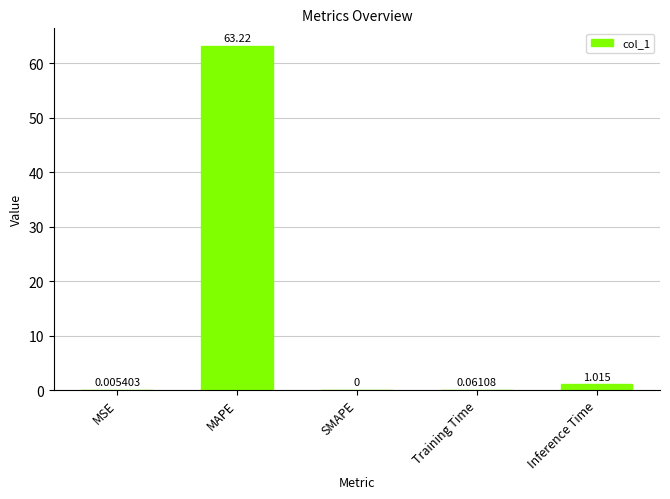

Between Training Time and SMAPE, which is larger?

Training Time